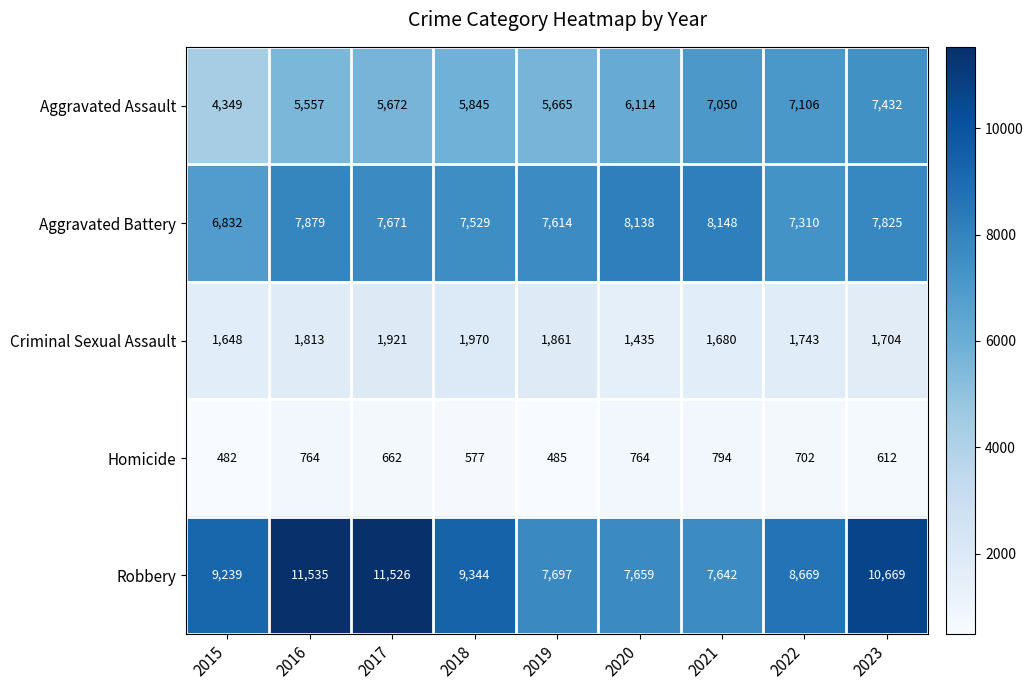

Is it true that Aggravated Battery equals 4809 at 2017?

False